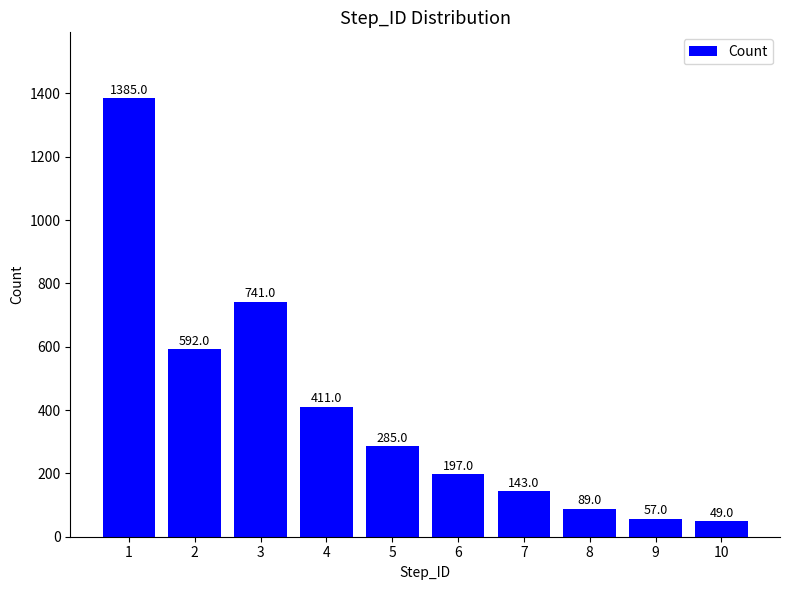

At which label does the data first exceed 285?

1